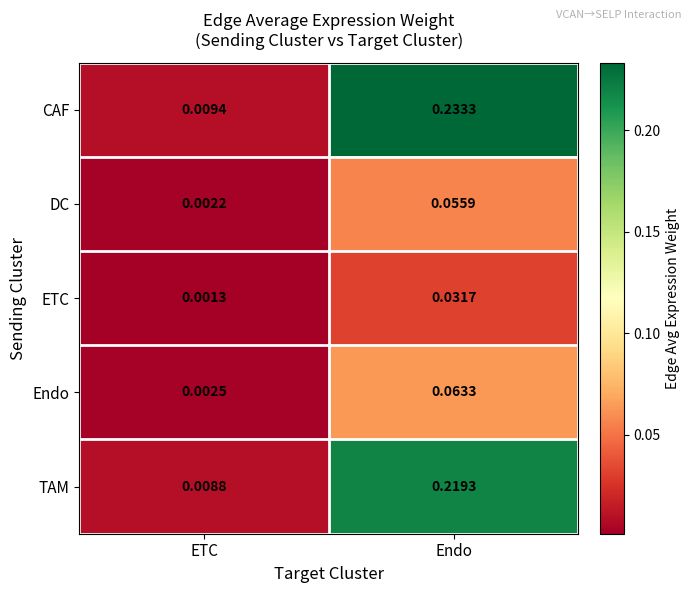

At which label is CAF closest to 0?

ETC